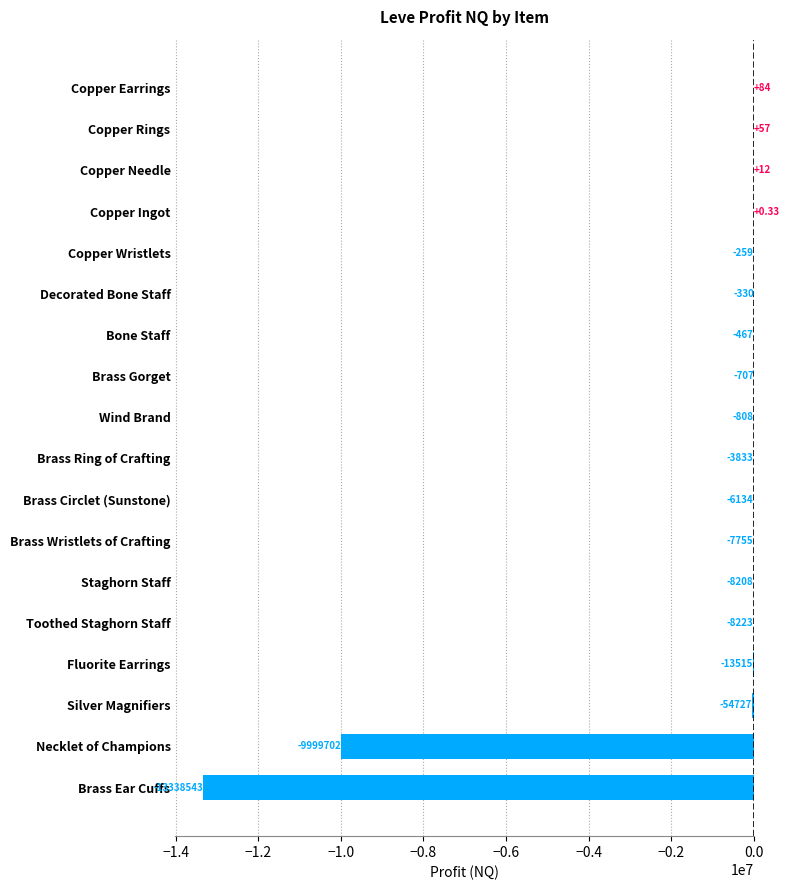

Where is the data nearest to the value -6669229?

Necklet of Champions